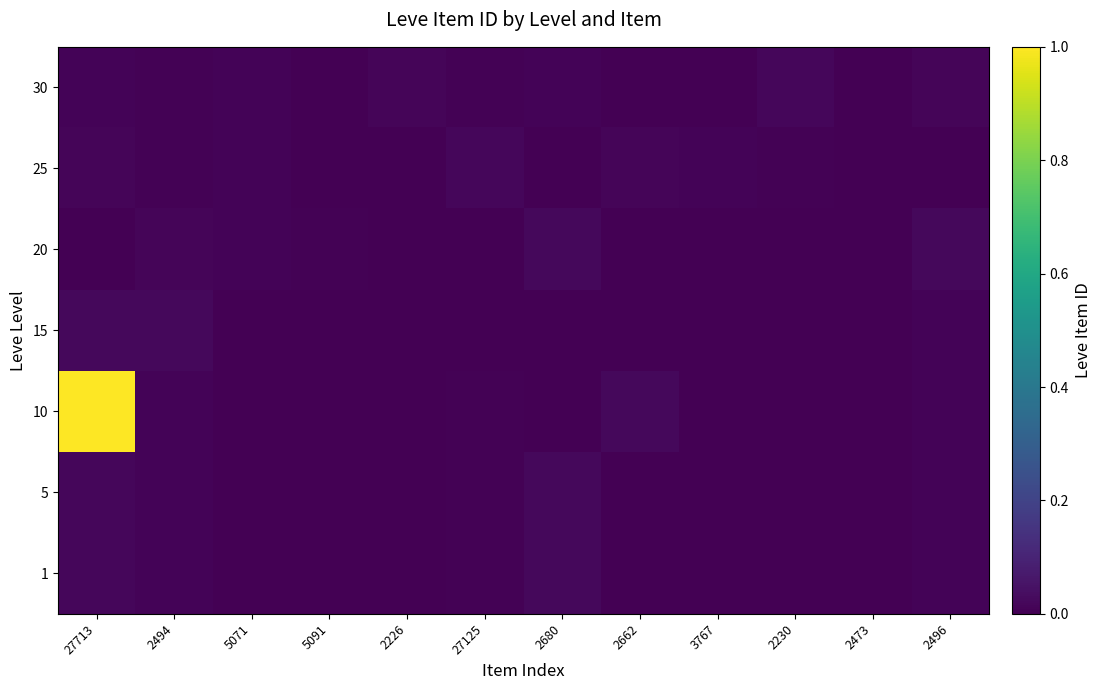

Reading right to left, transcribe all the data shown in this chart.

1: 2496=0.0	2473=0.0	2230=0.0	3767=0.0	2662=0.0	2680=0.0	27125=0.0	2226=0.0	5091=0.0	5071=0.0	2494=0.0	27713=0.0
5: 2496=0.0	2473=0.0	2230=0.0	3767=0.0	2662=0.0	2680=0.0	27125=0.0	2226=0.0	5091=0.0	5071=0.0	2494=0.0	27713=0.0
10: 2496=0.0	2473=0.0	2230=0.0	3767=0.0	2662=0.0	2680=0.0	27125=0.0	2226=0.0	5091=0.0	5071=0.0	2494=0.0	27713=1.0
15: 2496=0.0	2473=0.0	2230=0.0	3767=0.0	2662=0.0	2680=0.0	27125=0.0	2226=0.0	5091=0.0	5071=0.0	2494=0.0	27713=0.0
20: 2496=0.0	2473=0.0	2230=0.0	3767=0.0	2662=0.0	2680=0.0	27125=0.0	2226=0.0	5091=0.0	5071=0.0	2494=0.0	27713=0.0
25: 2496=0.0	2473=0.0	2230=0.0	3767=0.0	2662=0.0	2680=0.0	27125=0.0	2226=0.0	5091=0.0	5071=0.0	2494=0.0	27713=0.0
30: 2496=0.0	2473=0.0	2230=0.0	3767=0.0	2662=0.0	2680=0.0	27125=0.0	2226=0.0	5091=0.0	5071=0.0	2494=0.0	27713=0.0